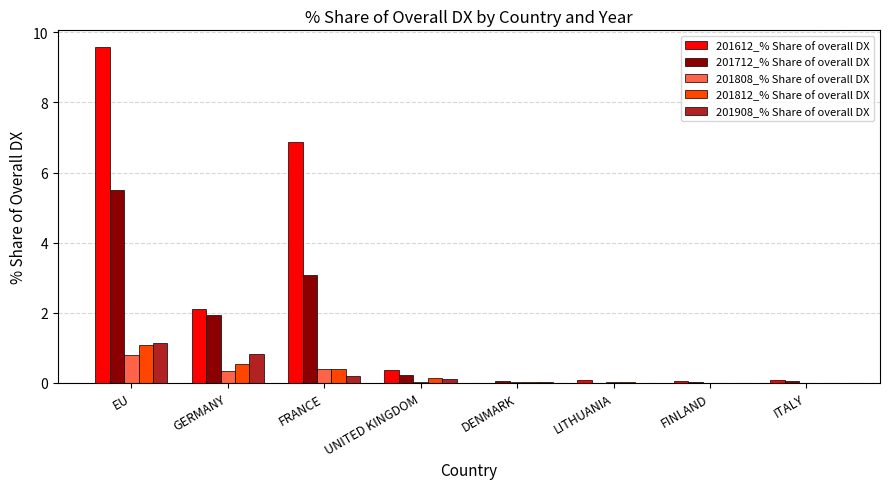

What is the maximum value shown in the chart?

9.6